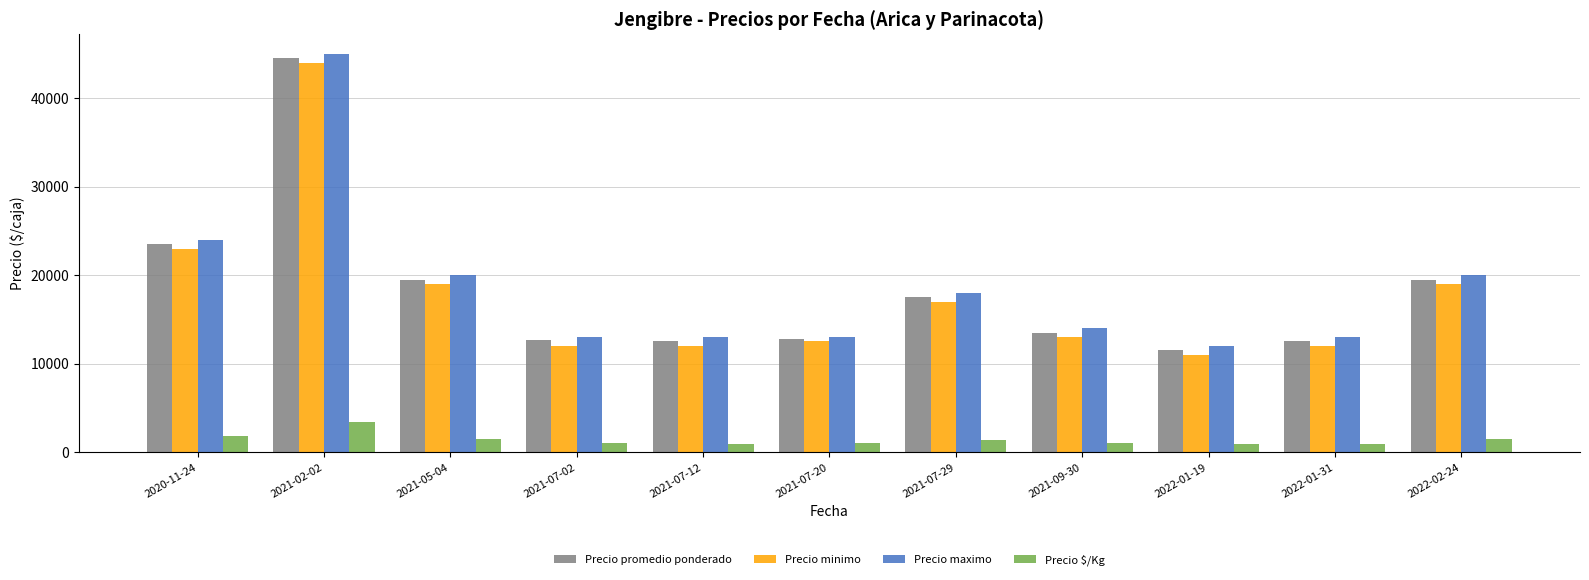

At how many categories does at least one series exceed 39316?

1